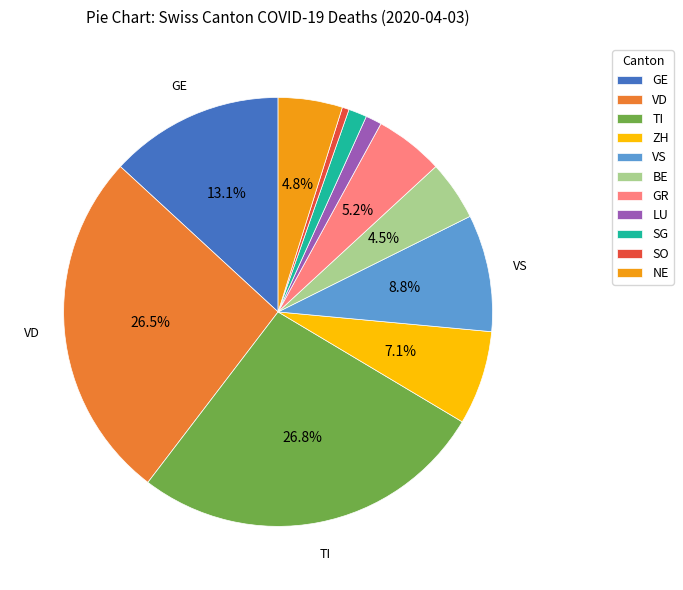

What percentage is NOT represented by TI?

73.2%